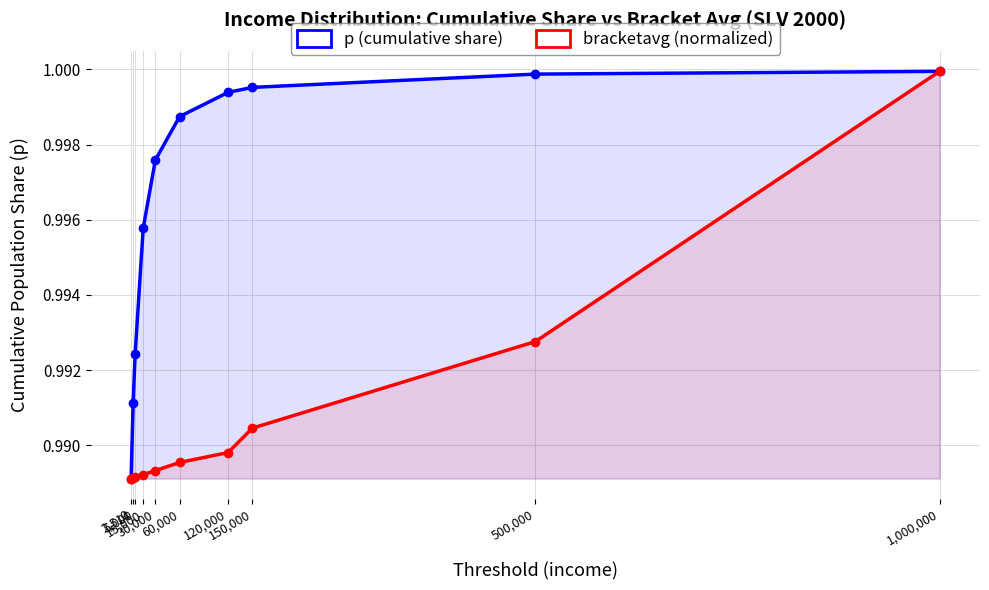

The p (cumulative share) series shows 1.0 at 120,000. True or false?

True